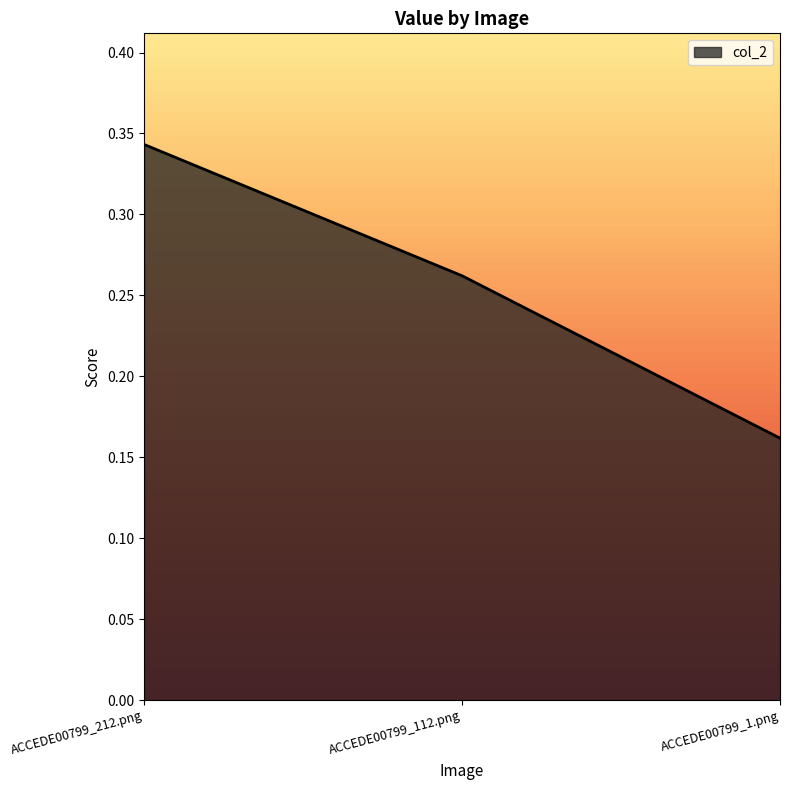

Which has a higher value, ACCEDE00799_212.png or ACCEDE00799_112.png?

ACCEDE00799_212.png